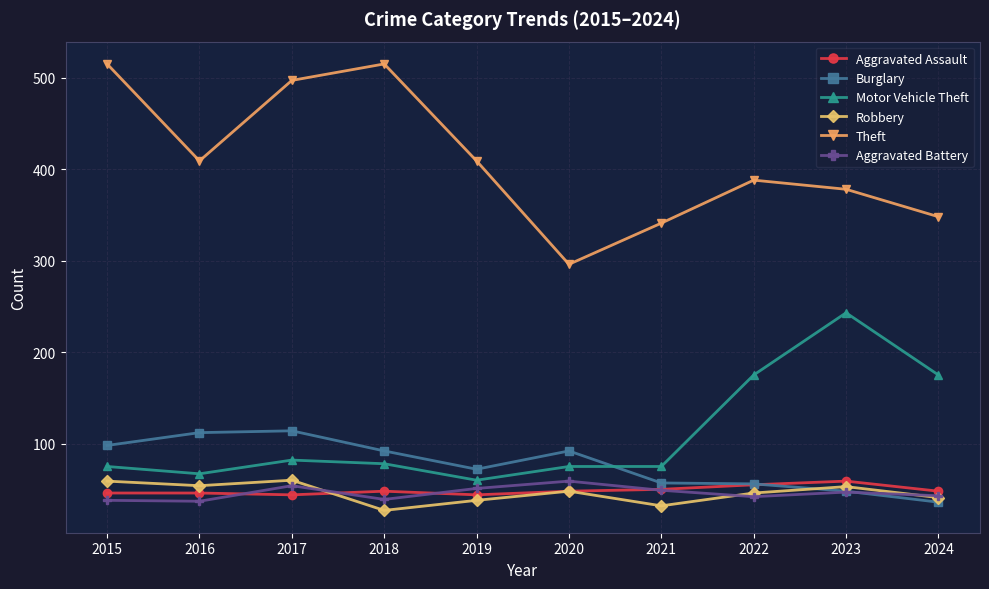

Which series changed the most between 2021 and 2023?

Motor Vehicle Theft